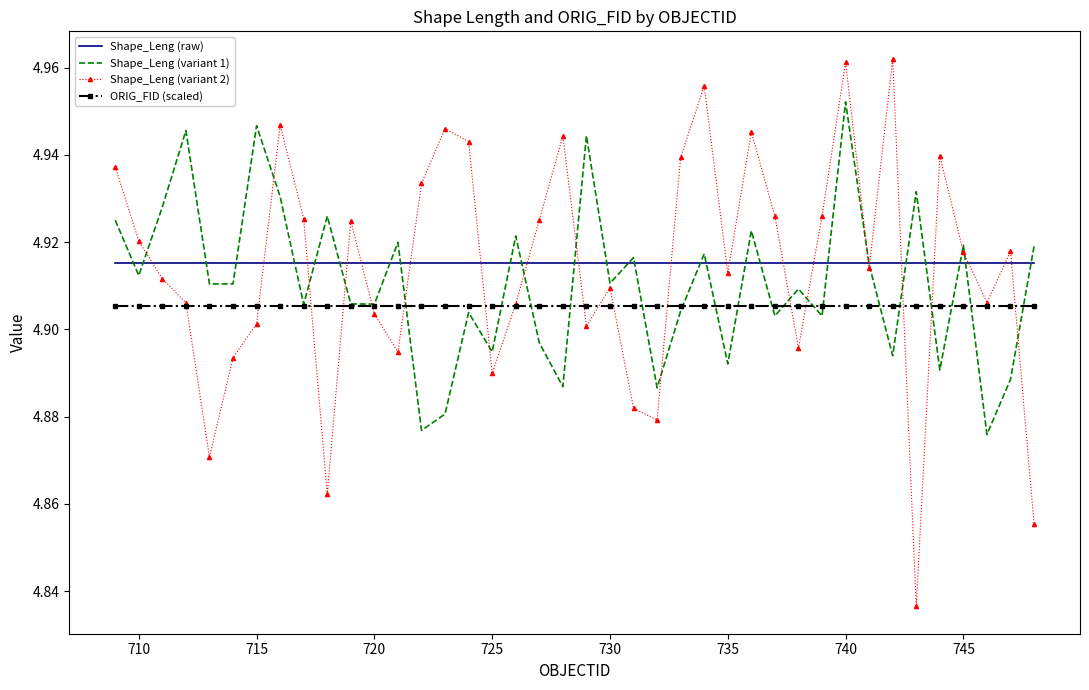

True or false: ORIG_FID (scaled) and Shape_Leng (raw) intersect in this chart.

False